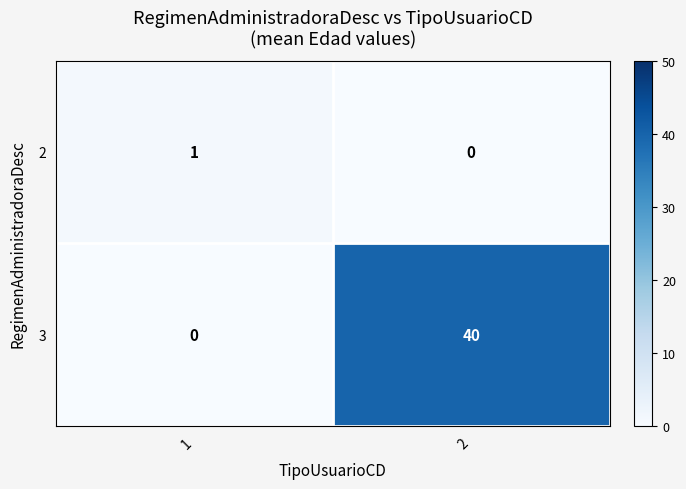

How many data points does each series have?

2